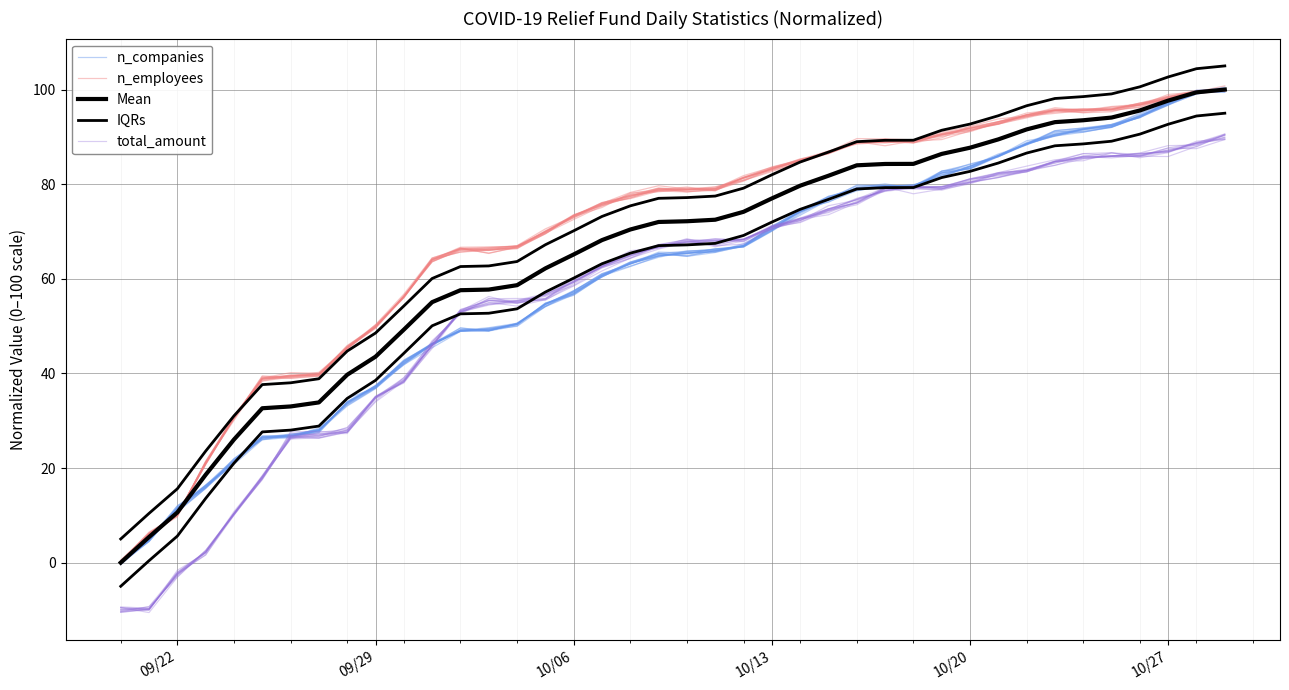

Reading right to left, what are all the values shown in this chart?

n_companies: 100.2	99.1	96.8	94.3	92.6	91.5	90.4	88.5	85.8	84.3	82.4	79.7	79.7	79.3	76.7	74.2	70.6	67.4	65.7	65.4	65.2	63.4	60.4	57.2	54.3	50.6	49.7	49.1	46.4	42.5	37.0	33.9	27.9	26.9	26.0	20.8	16.4	11.6	4.5	0.1
n_employees: 99.9	99.7	98.3	96.7	96.1	95.7	95.7	94.2	92.7	91.4	90.5	89.3	88.9	88.8	87.0	85.3	83.5	81.3	79.0	78.4	79.1	77.4	76.1	73.2	69.7	66.7	66.0	65.6	64.2	56.3	49.8	45.8	39.8	39.5	39.0	30.7	21.1	9.7	6.2	0.2
Mean: 100.0	99.4	97.7	95.6	94.1	93.5	93.1	91.6	89.5	87.7	86.4	84.3	84.3	84.0	81.8	79.7	77.0	74.2	72.5	72.2	72.0	70.4	68.2	65.1	62.2	58.6	57.7	57.6	55.1	49.2	43.5	39.7	33.9	33.0	32.6	26.0	18.6	10.6	5.4	0.0
IQRs: 105.0	104.4	102.7	100.6	99.1	98.5	98.1	96.6	94.5	92.7	91.4	89.3	89.3	89.0	86.8	84.7	82.0	79.2	77.5	77.2	77.0	75.4	73.2	70.1	67.2	63.6	62.7	62.6	60.1	54.2	48.5	44.7	38.9	38.0	37.6	31.0	23.6	15.6	10.4	5.0
total_amount: 90.3	88.5	87.1	86.4	86.0	85.6	85.2	83.8	82.4	80.9	78.9	79.0	79.0	76.0	74.8	72.9	71.0	68.2	67.3	68.0	66.8	64.3	62.4	59.6	55.7	54.9	55.5	53.2	46.0	38.6	34.8	28.0	26.7	26.6	17.5	10.4	2.2	-2.7	-9.6	-9.4